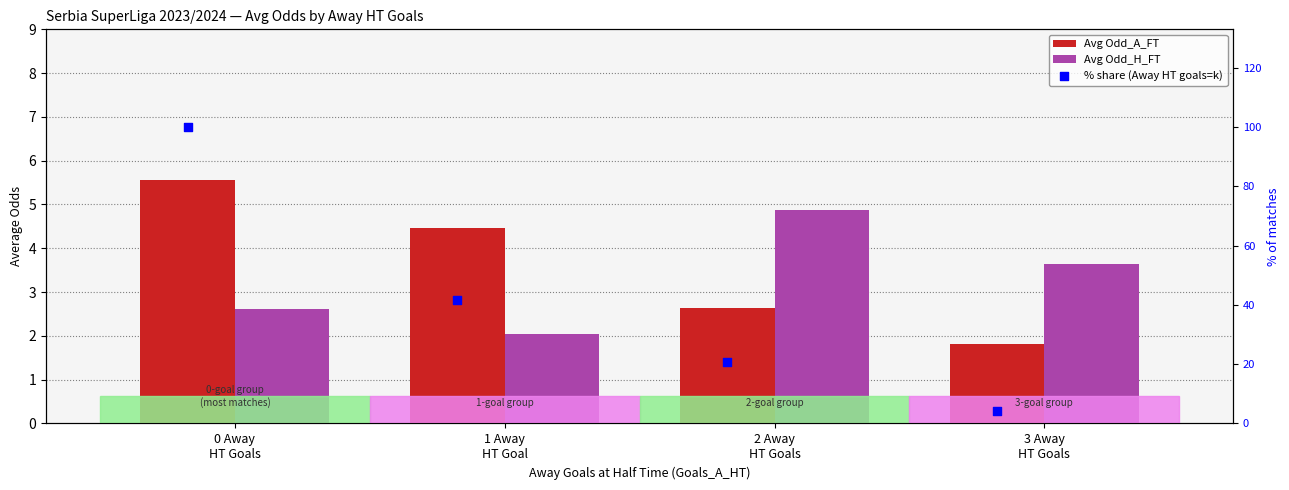

At which category is the sum across all series the highest?

0 Away
HT Goals